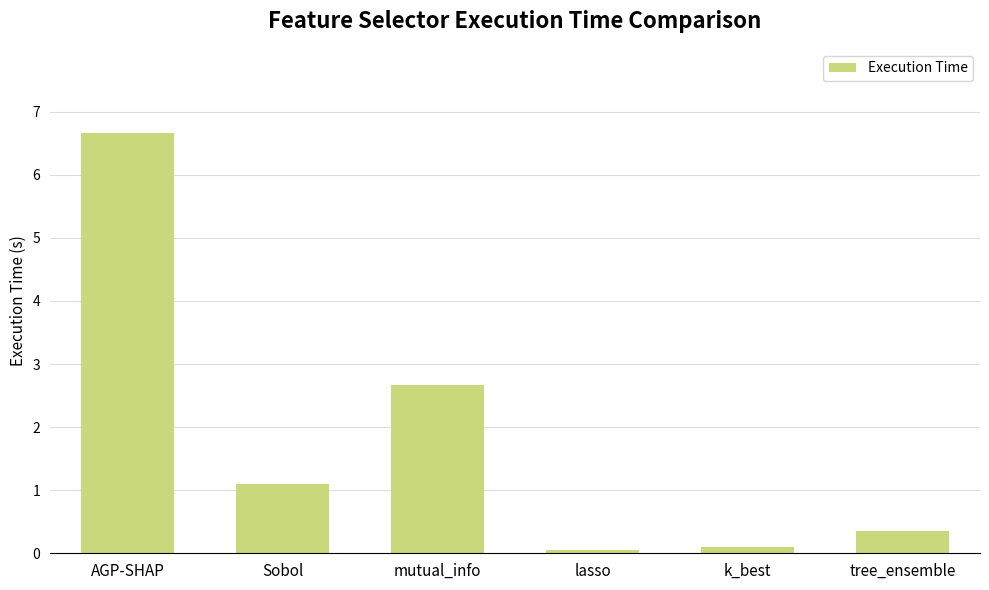

What is the greatest value displayed?

6.7